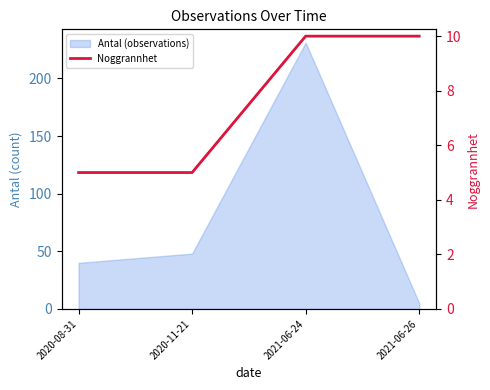

Reading right to left, transcribe all the data shown in this chart.

10	10	5	5